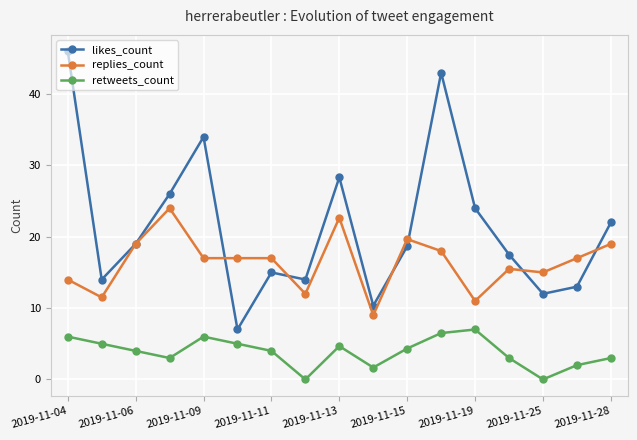

At how many categories does at least one series exceed 33?

3